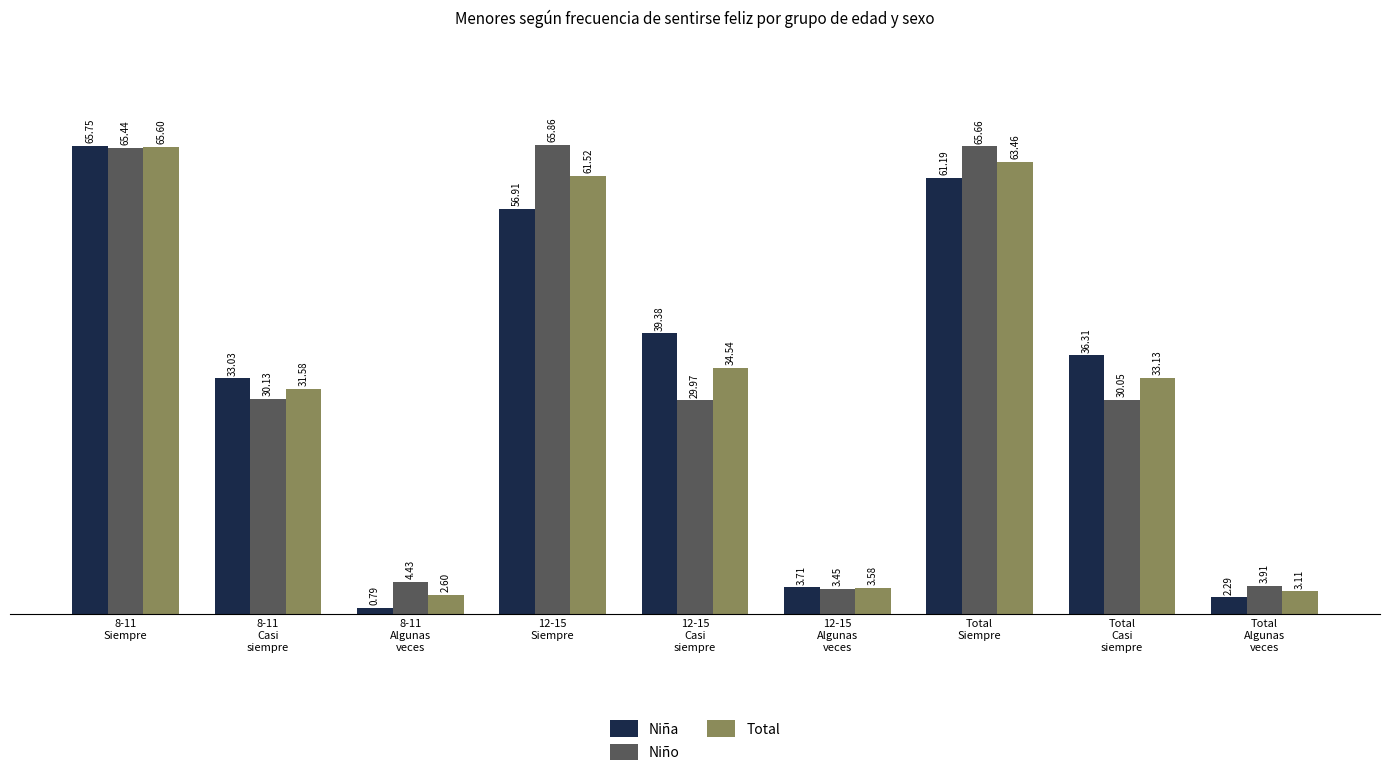

What is the sum of the Niño values at 8-11
Algunas
veces and Total
Siempre?

70.1